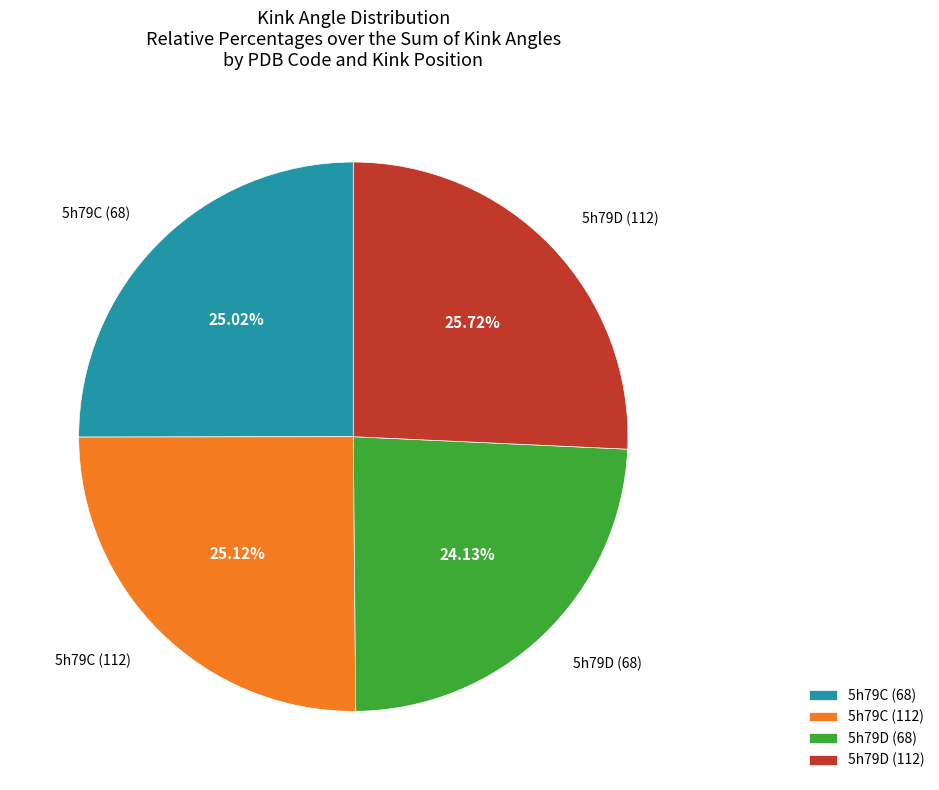

What is the largest slice in the pie chart?

5h79D (112)